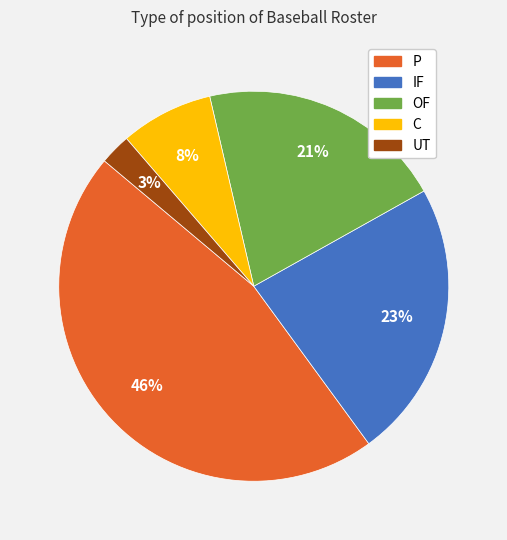

To the nearest percent, what portion does C represent?

8%